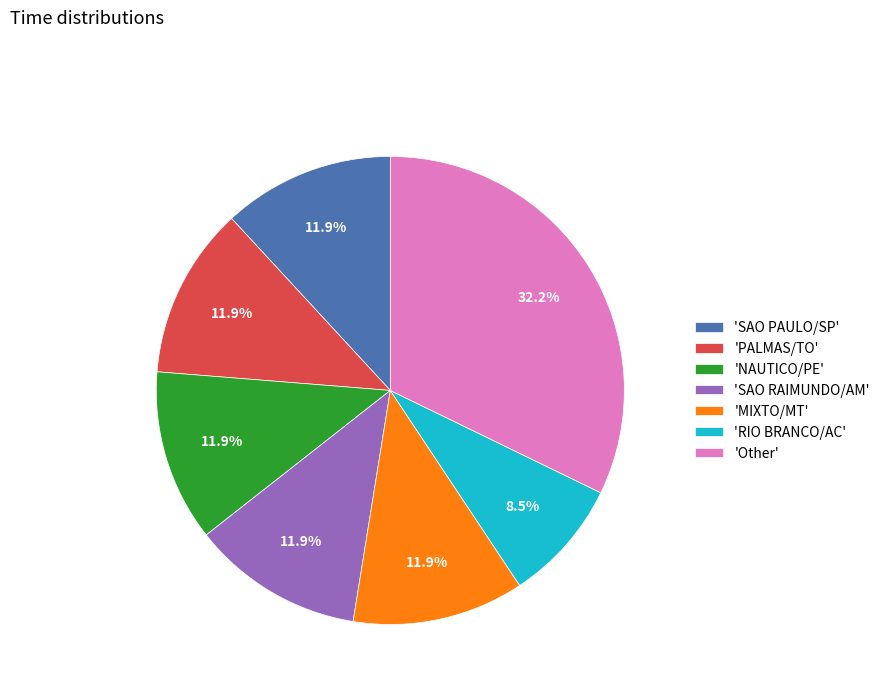

Does 'MIXTO/MT' account for over 50% of the chart?

No